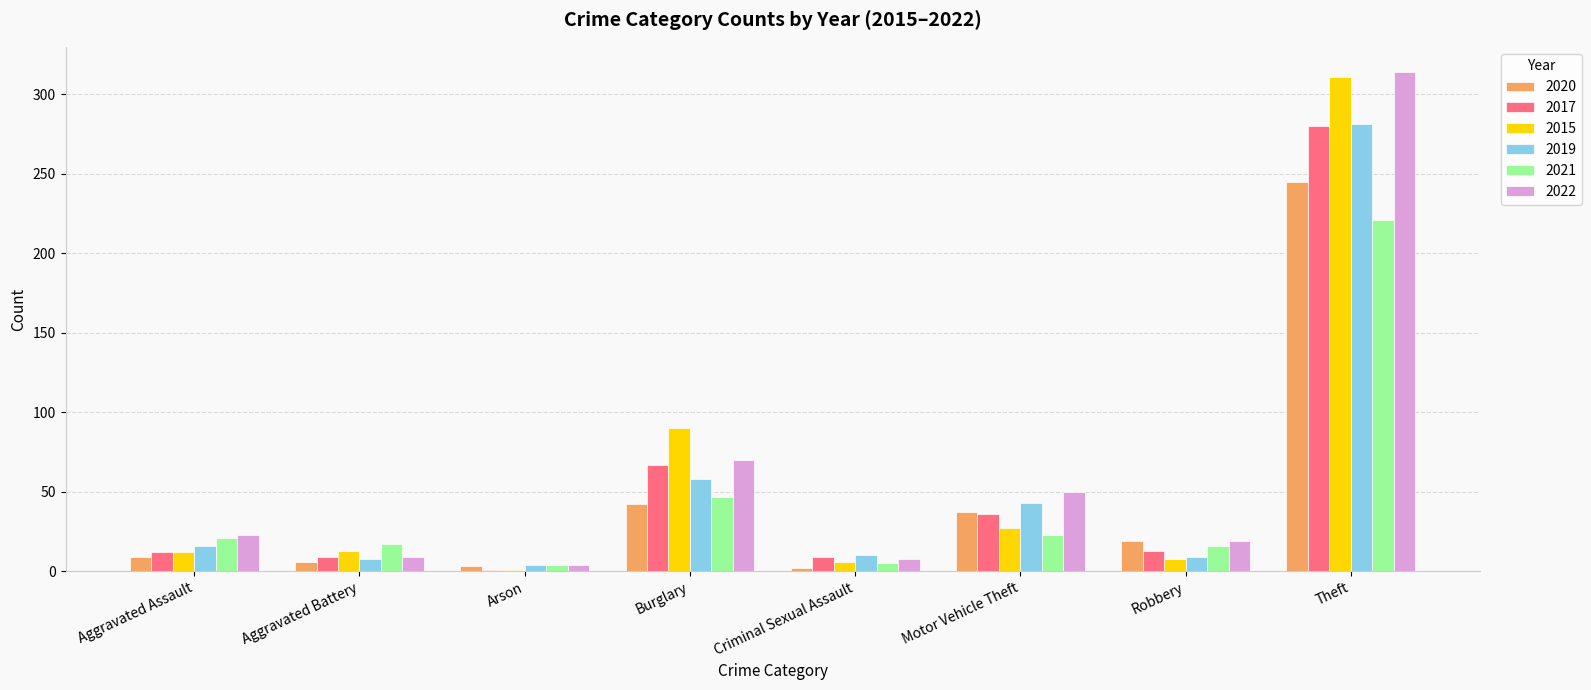

What is the sum of all 2022 values?

497